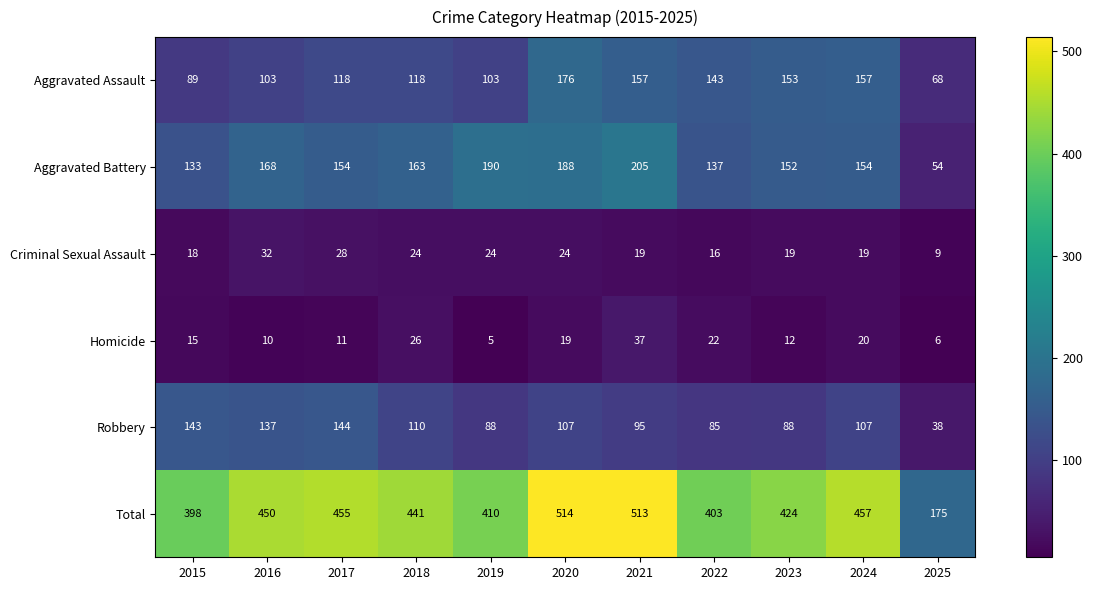

Which series changed the most between 2022 and 2025?

Total